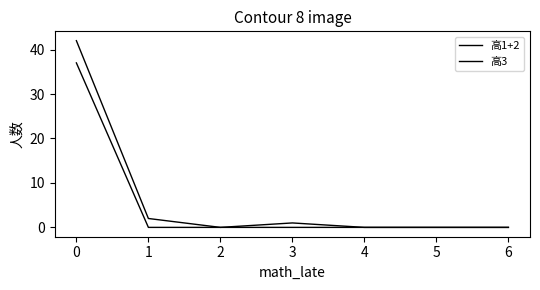

Does the chart display data point markers on the line(s)?

No